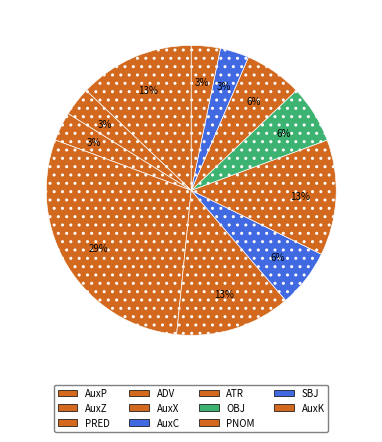

How many slices are in this pie chart?

11